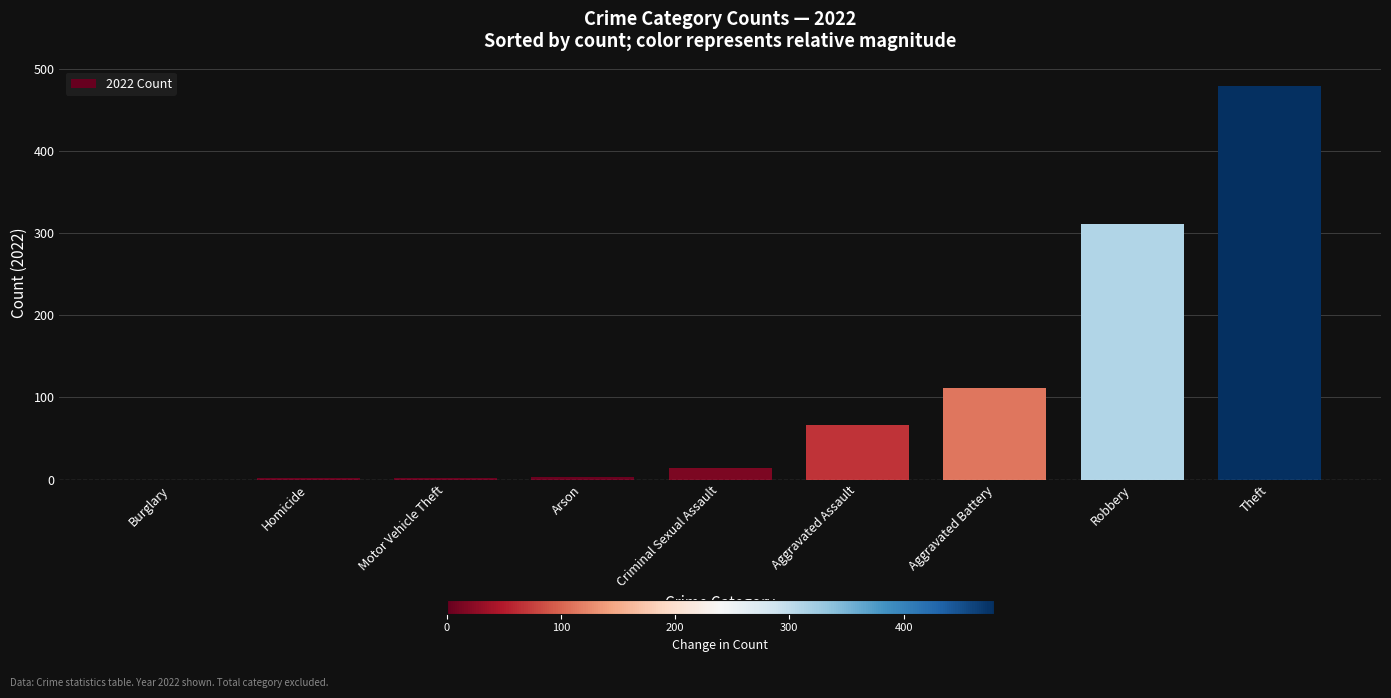

At which label is the value closest to 239?

Robbery